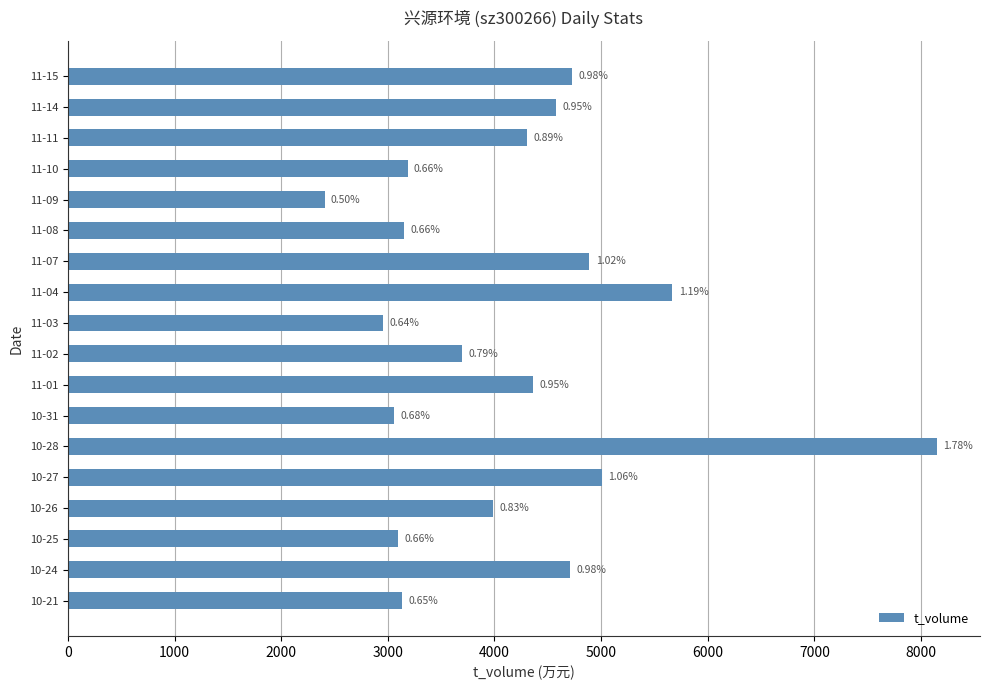

What is the difference between the maximum and minimum values?

5739